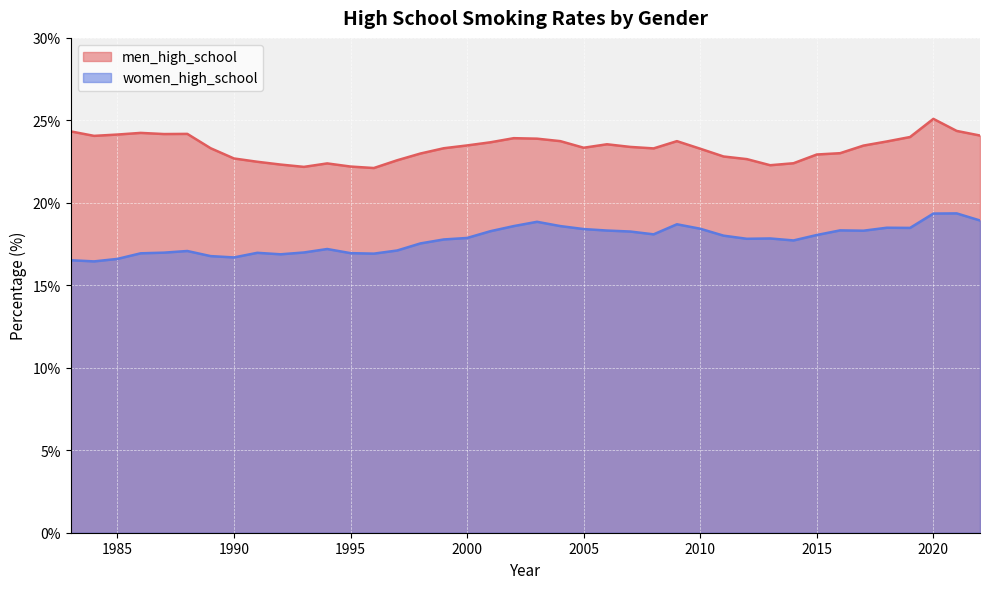

What are all the series names shown in the legend?

men_high_school, women_high_school